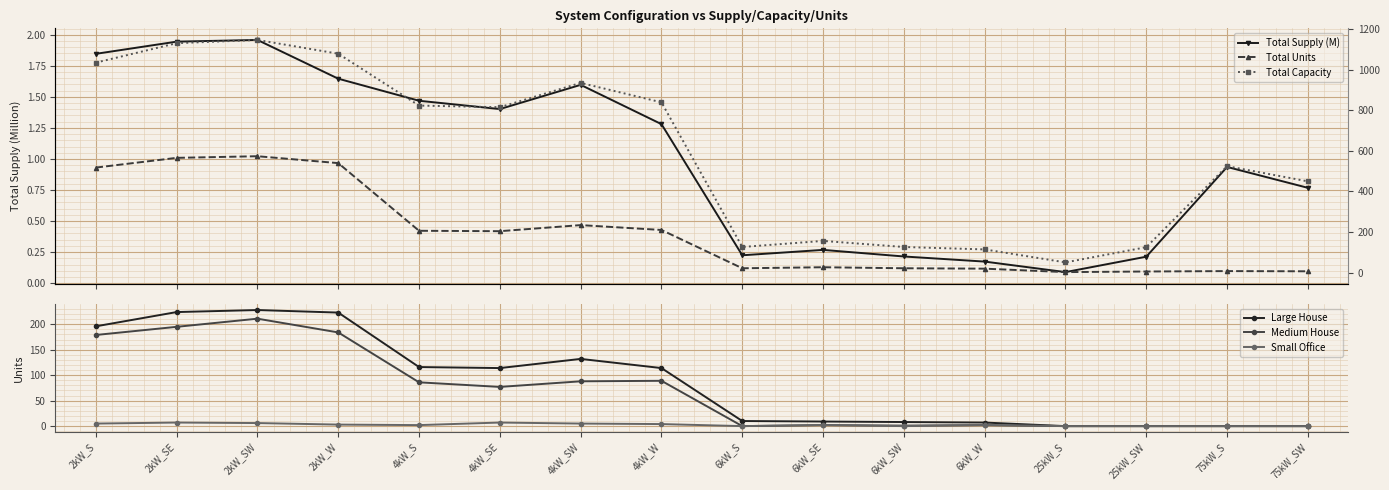

How many data points in Total Units are above 204?

7